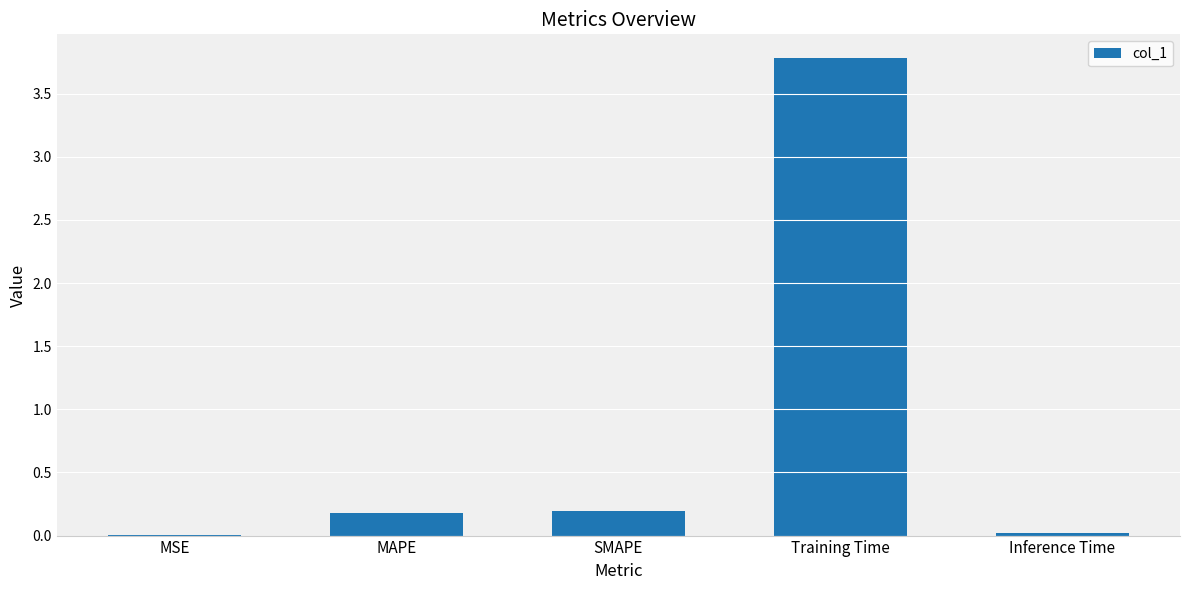

How many data points does each series have?

5